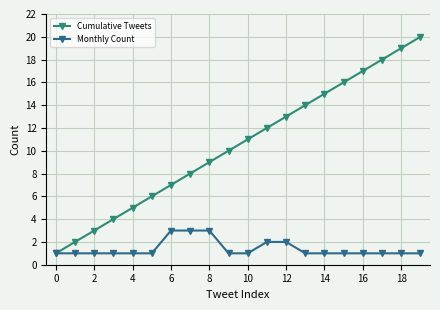

Count the number of data series in this chart.

2